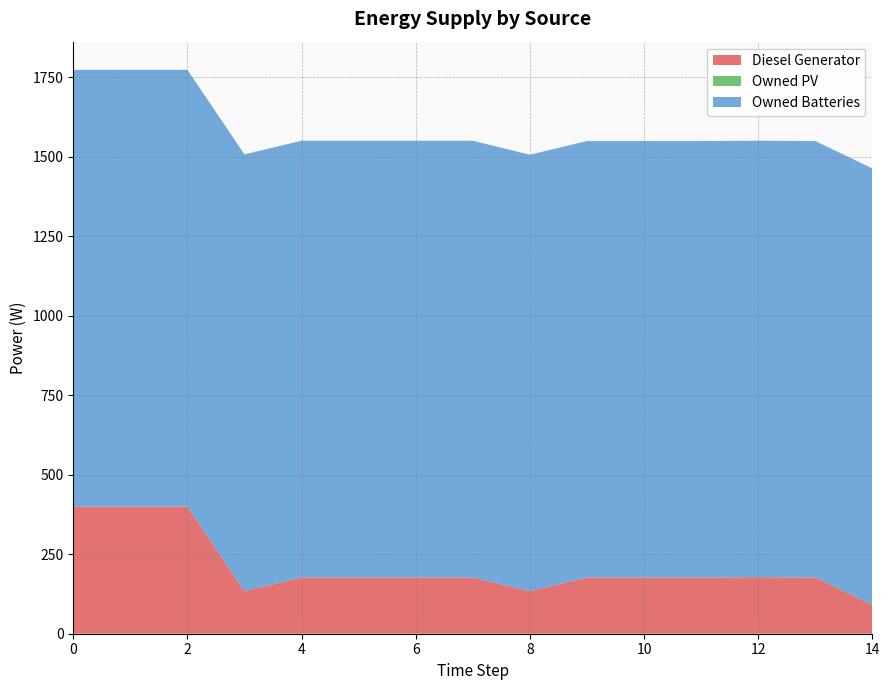

Reading right to left, transcribe all the data shown in this chart.

Diesel Generator: 14=91	13=177	12=178	11=177	10=177	9=177	8=134	7=177	6=177	5=177	4=177	3=134	2=400	1=400	0=400
Owned PV: 14=0	13=0	12=0	11=0	10=0	9=0	8=0	7=0	6=0	5=0	4=0	3=0	2=0	1=0	0=0
Owned Batteries: 14=1373	13=1373	12=1373	11=1373	10=1373	9=1373	8=1373	7=1374	6=1374	5=1374	4=1374	3=1374	2=1374	1=1374	0=1374